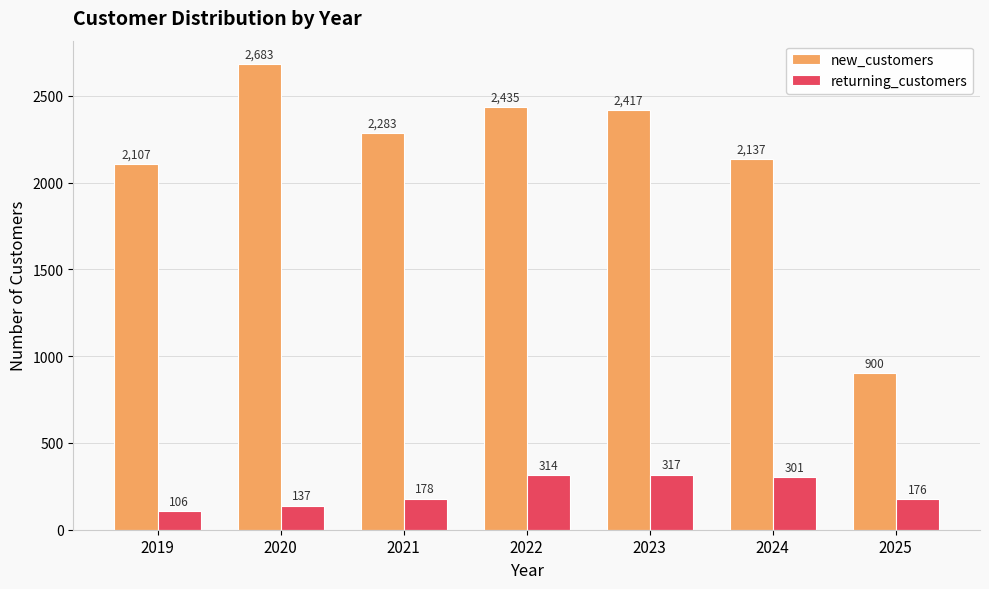

What is the spread (max minus min) of values at 2020?

2546